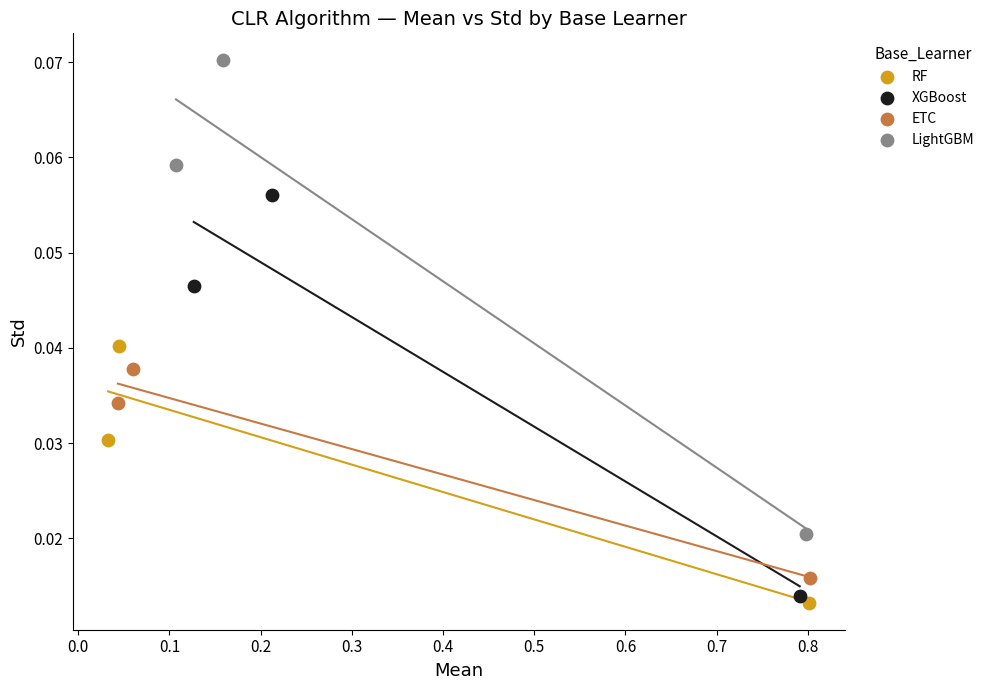

Which series has the largest Y range (max minus min)?

LightGBM